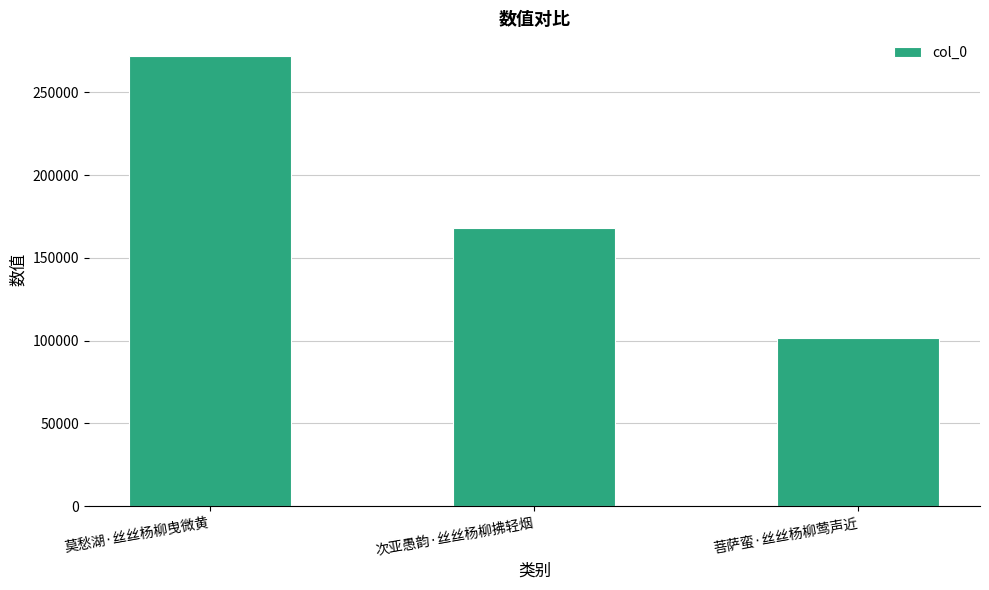

How many bars are there in total?

3